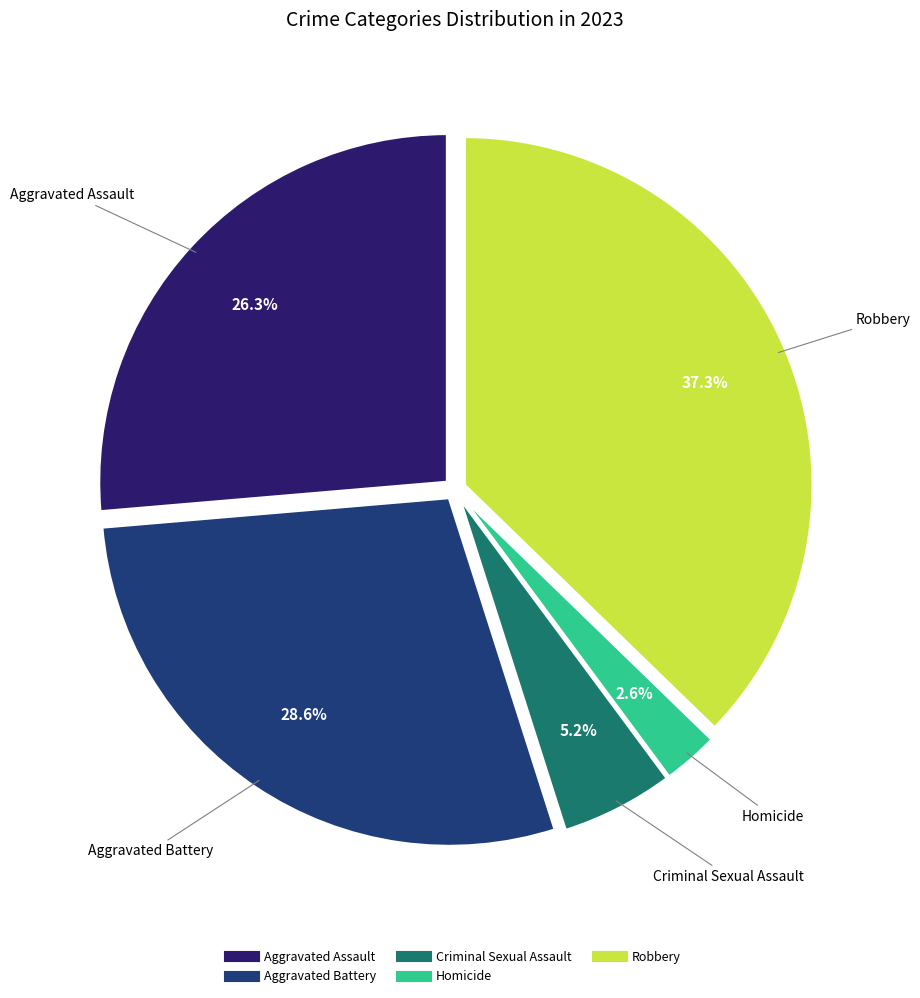

Is there any slice that represents more than half of the pie?

No